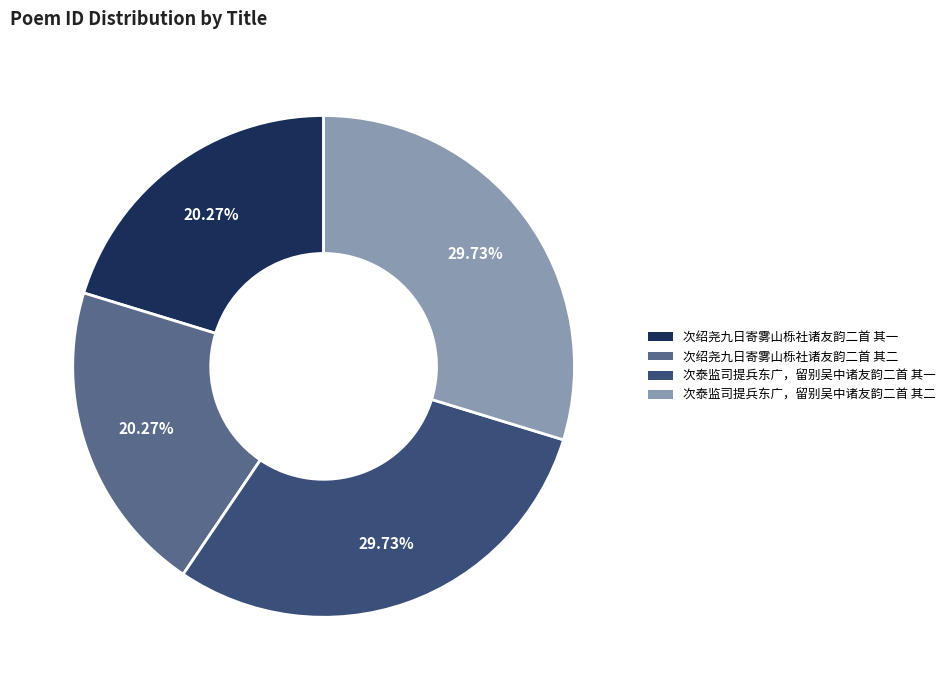

Approximately how many times larger is the value at 次绍尧九日寄雾山栎社诸友韵二首 其一 compared to 次绍尧九日寄雾山栎社诸友韵二首 其二?

1.0